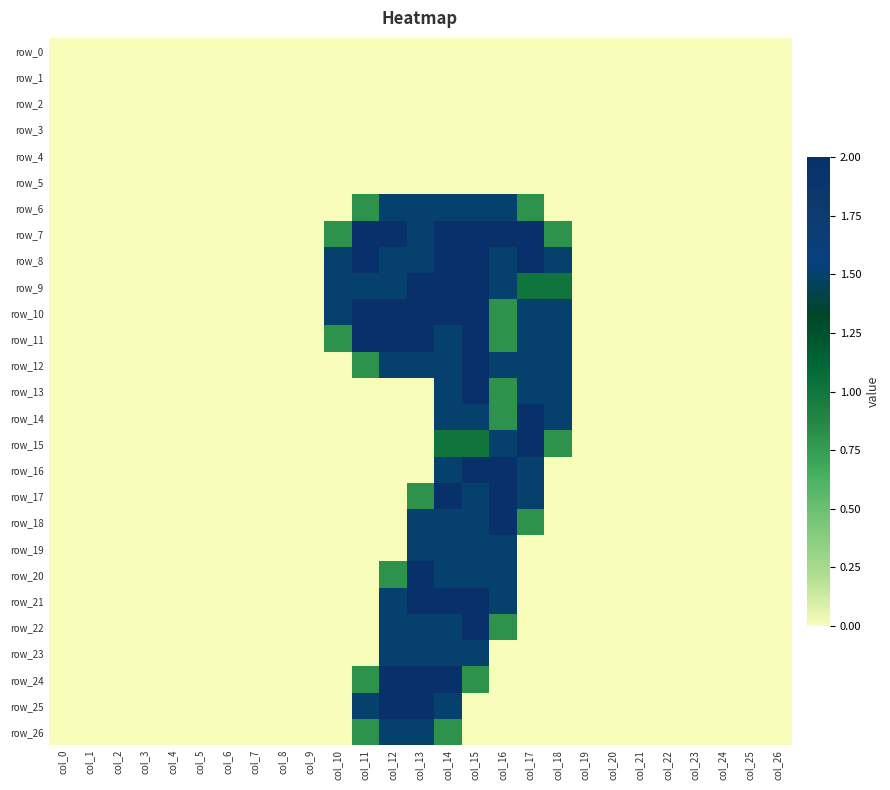

Rank the series at col_23 from lowest to highest value.

row_0, row_1, row_2, row_3, row_4, row_5, row_6, row_7, row_8, row_9, row_10, row_11, row_12, row_13, row_14, row_15, row_16, row_17, row_18, row_19, row_20, row_21, row_22, row_23, row_24, row_25, row_26